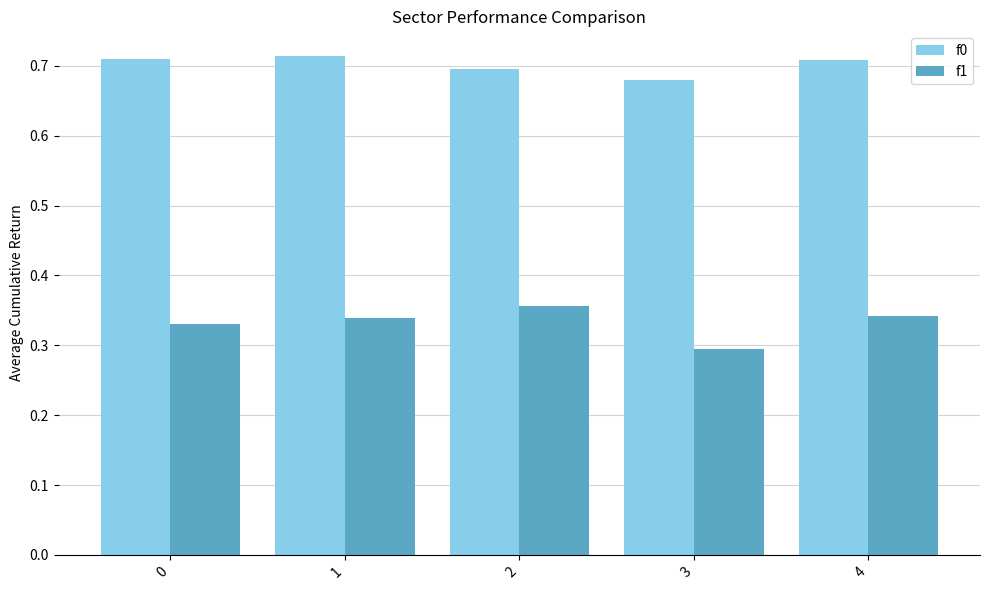

At which label is f1 closest to 0?

3